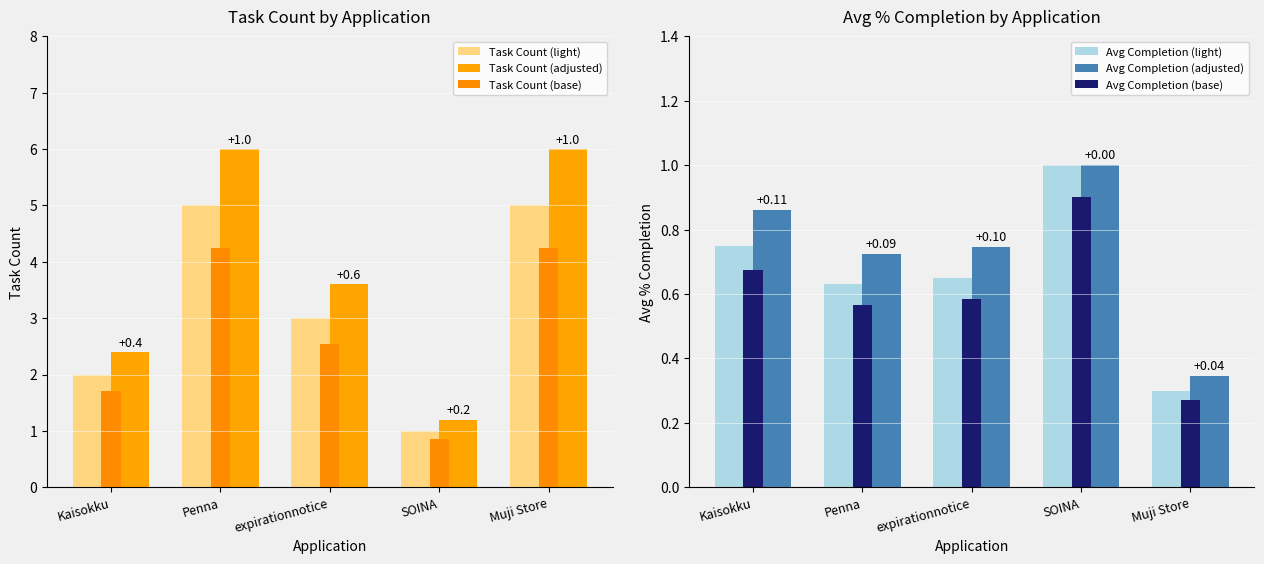

What is the spread (max minus min) of values at SOINA?

0.3